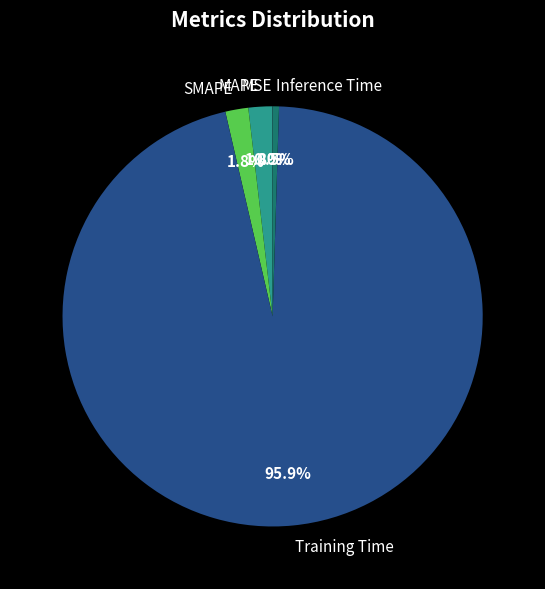

Does Inference Time represent more than half of the total?

No